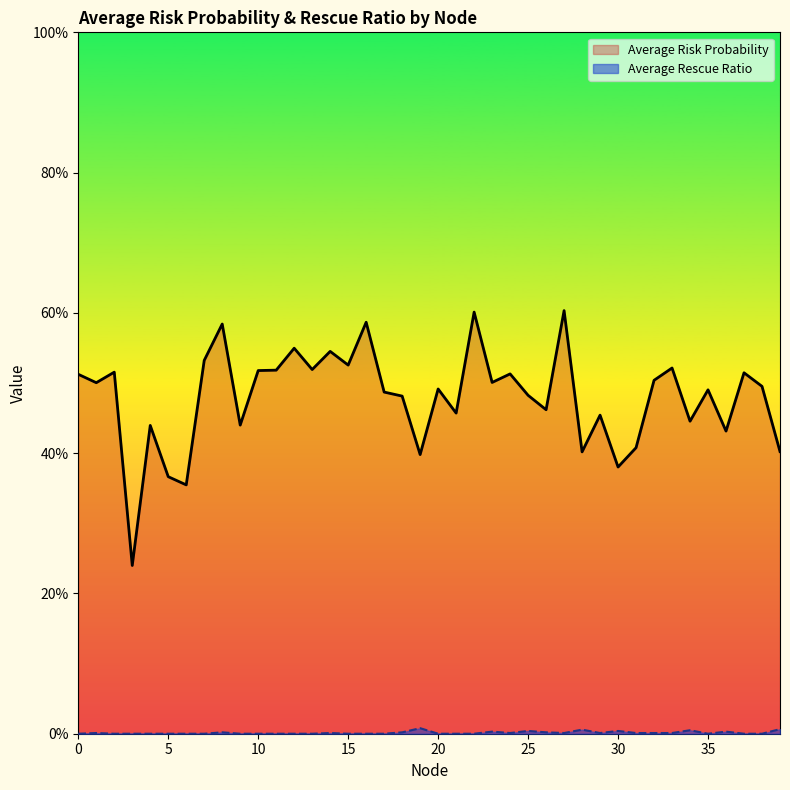

At which category is the sum across all series the highest?

27